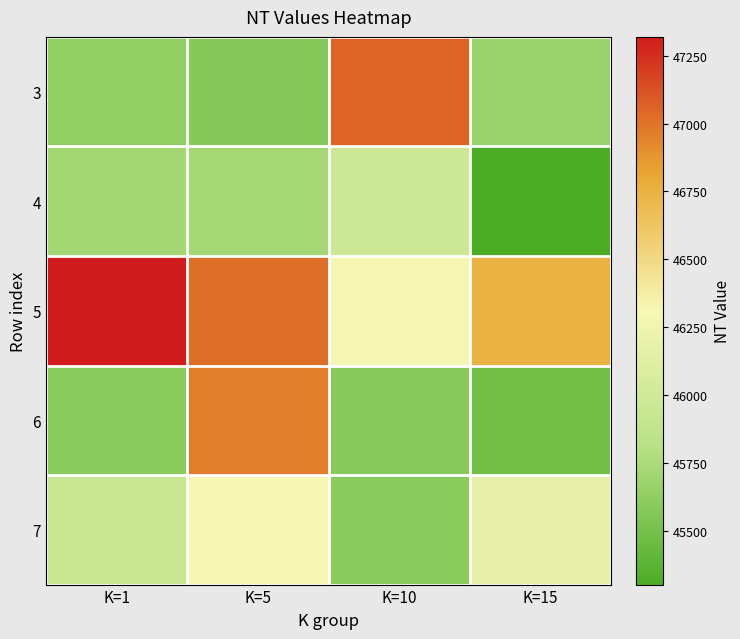

Reading left to right, list all the values displayed in this chart.

3: K=1=45628	K=5=45574	K=10=47052	K=15=45672
4: K=1=45717	K=5=45726	K=10=45969	K=15=45302
5: K=1=47319	K=5=47017	K=10=46317	K=15=46746
6: K=1=45595	K=5=46958	K=10=45587	K=15=45487
7: K=1=45942	K=5=46326	K=10=45596	K=15=46189